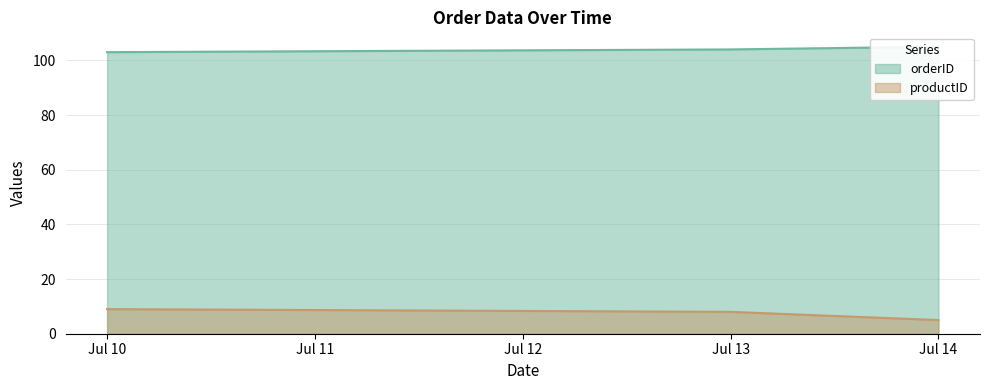

Is it true that productID equals 3 at Jul 13?

False